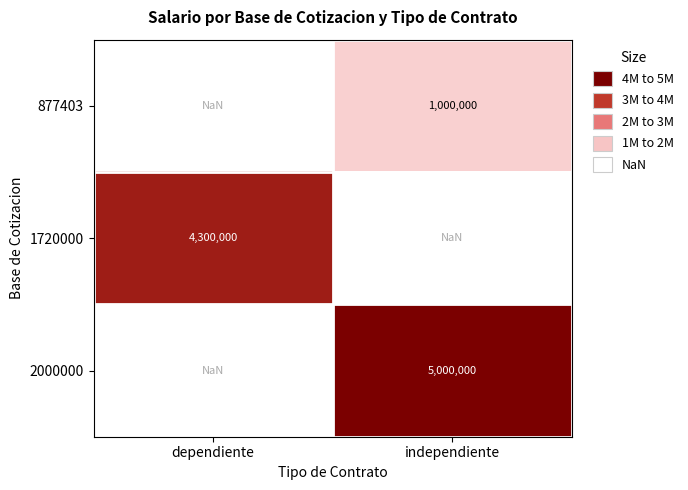

Is it true that 877403 equals 1000000.0 at independiente?

True